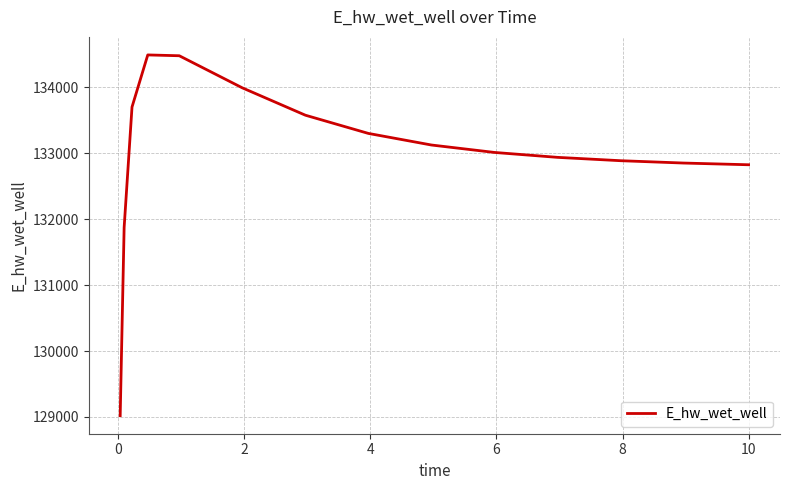

What is the maximum value shown in the chart?

134491.1